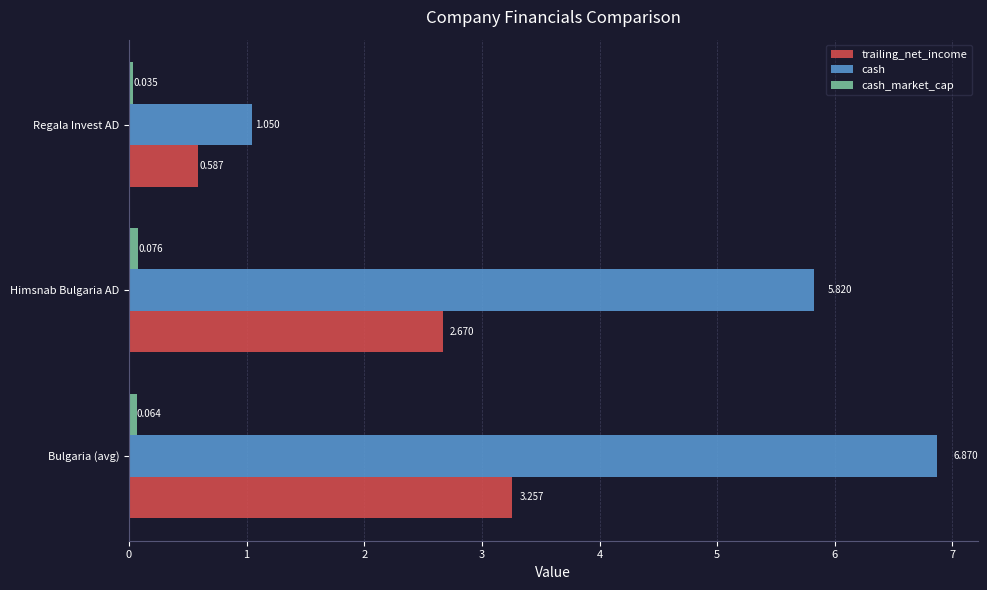

At which label does cash reach its minimum?

Regala Invest AD